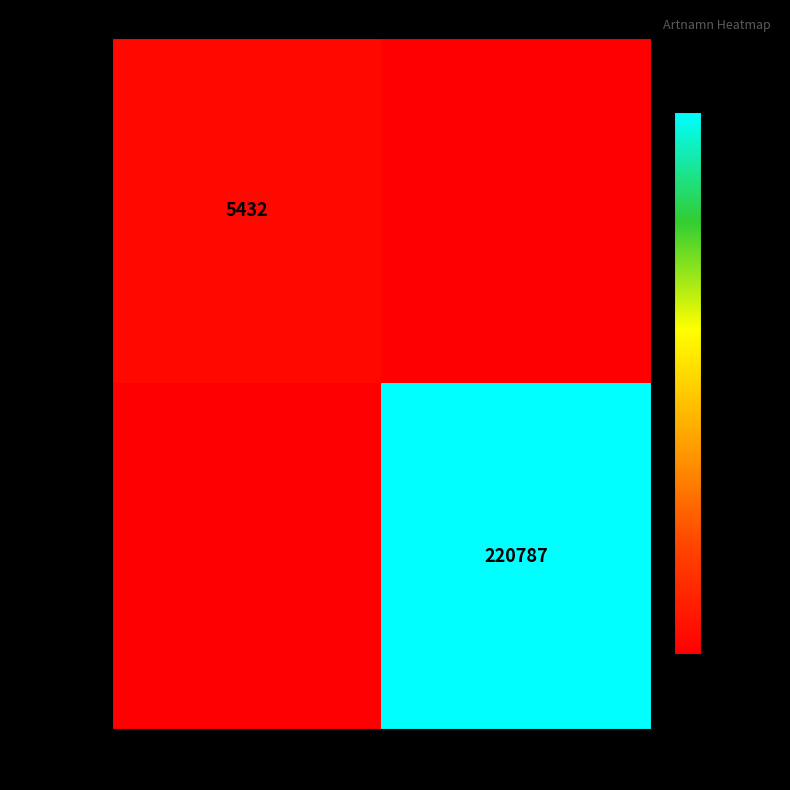

The 97116299 series shows 307313 at 96334. True or false?

False